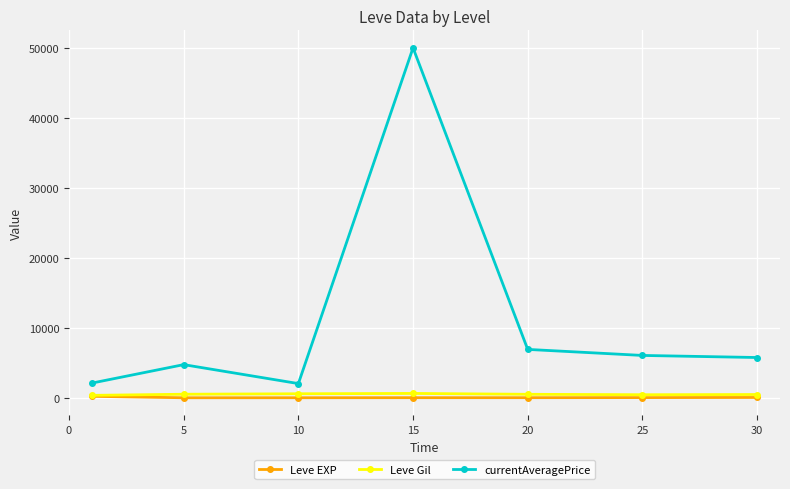

What is the greatest value displayed?

50000.0